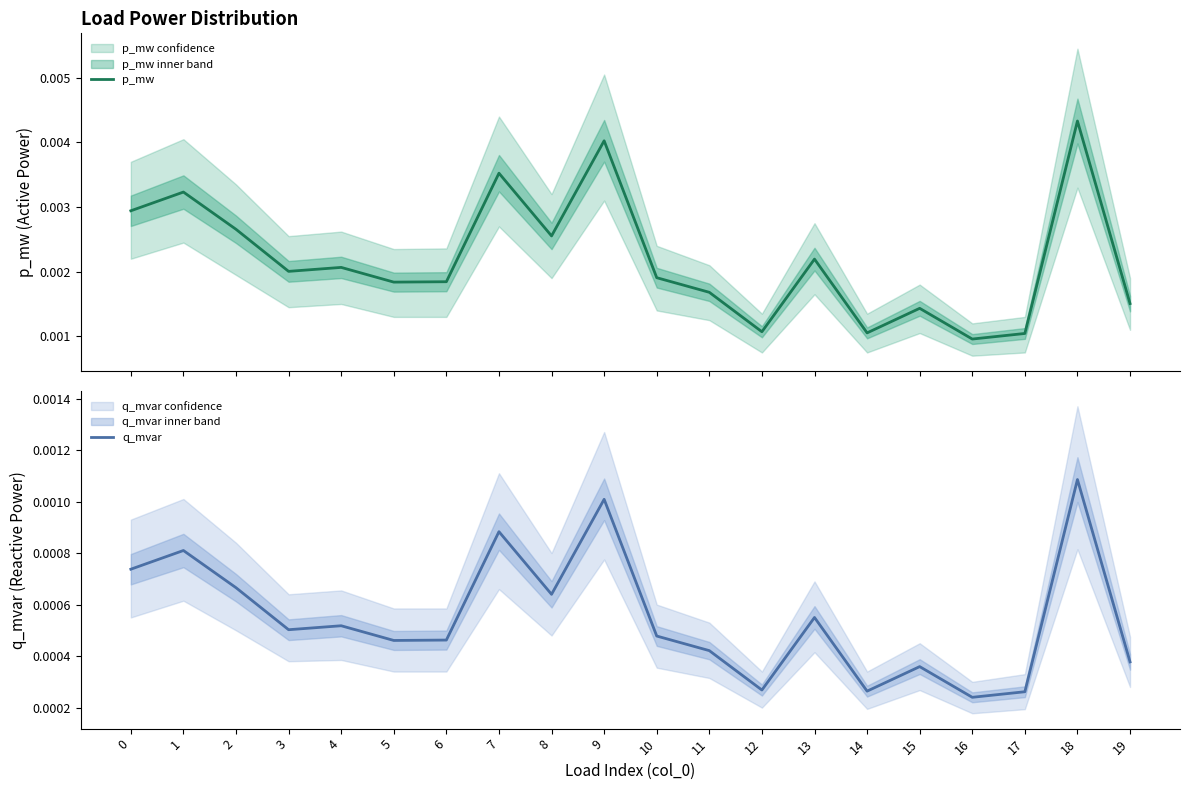

List the series in order of their peak value, lowest first.

q_mvar, p_mw